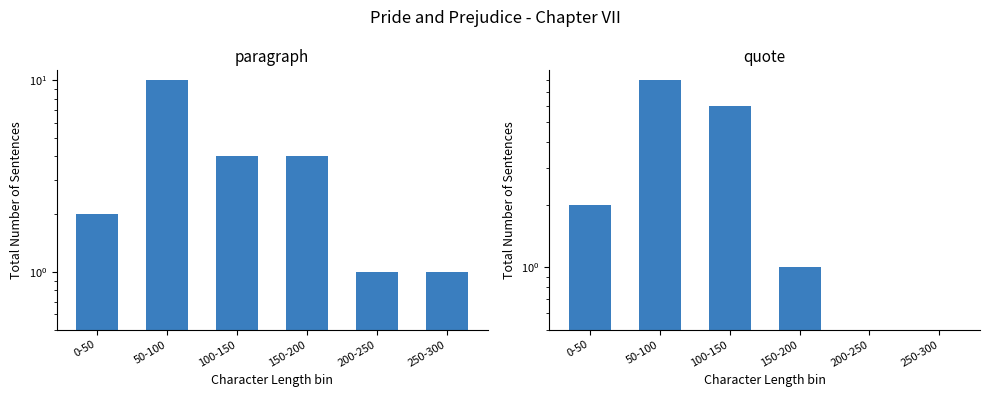

At how many categories does at least one series exceed 6?

1